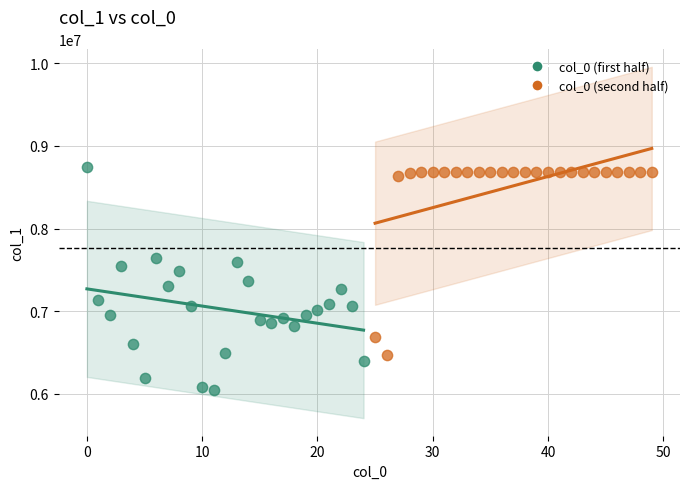

Which series contains the lowest Y value?

col_0 (first half)